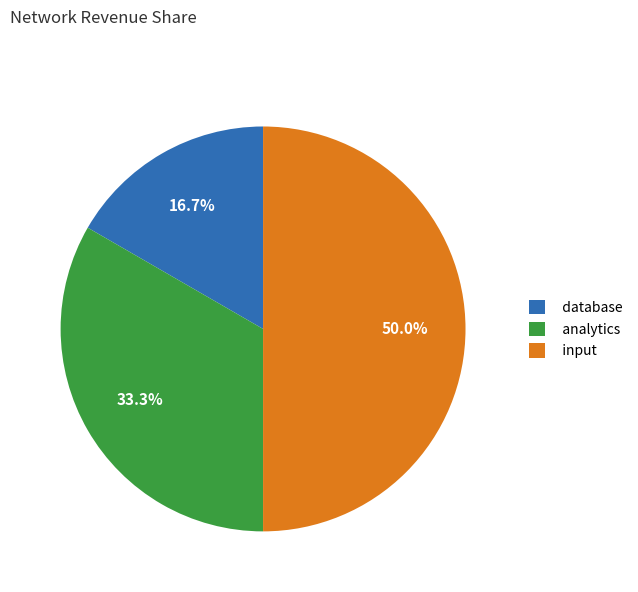

What is the largest slice in the pie chart?

input